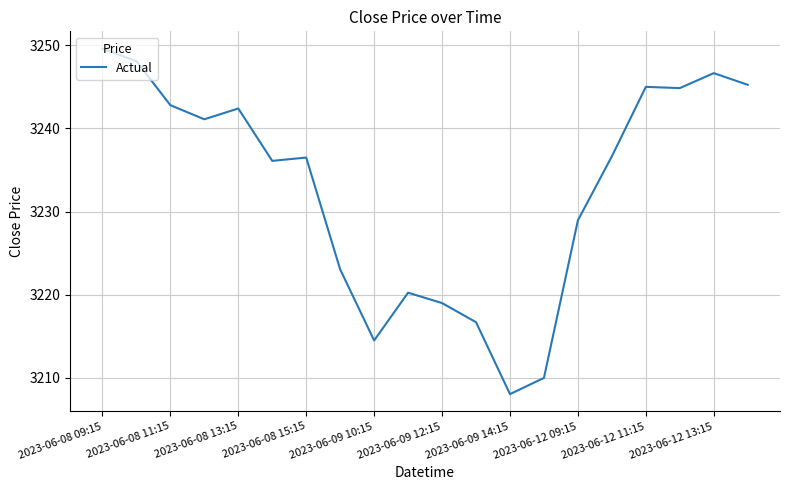

What is the maximum value shown in the chart?

3249.6